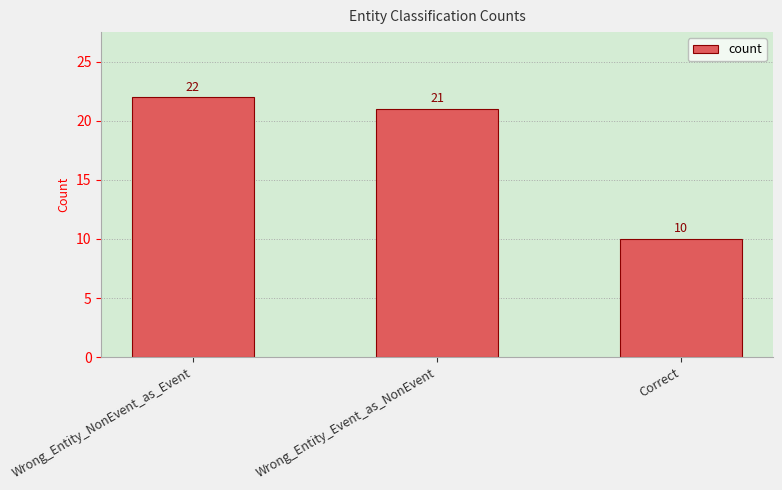

The chart shows a value of 21 at Wrong_Entity_Event_as_NonEvent. True or false?

True